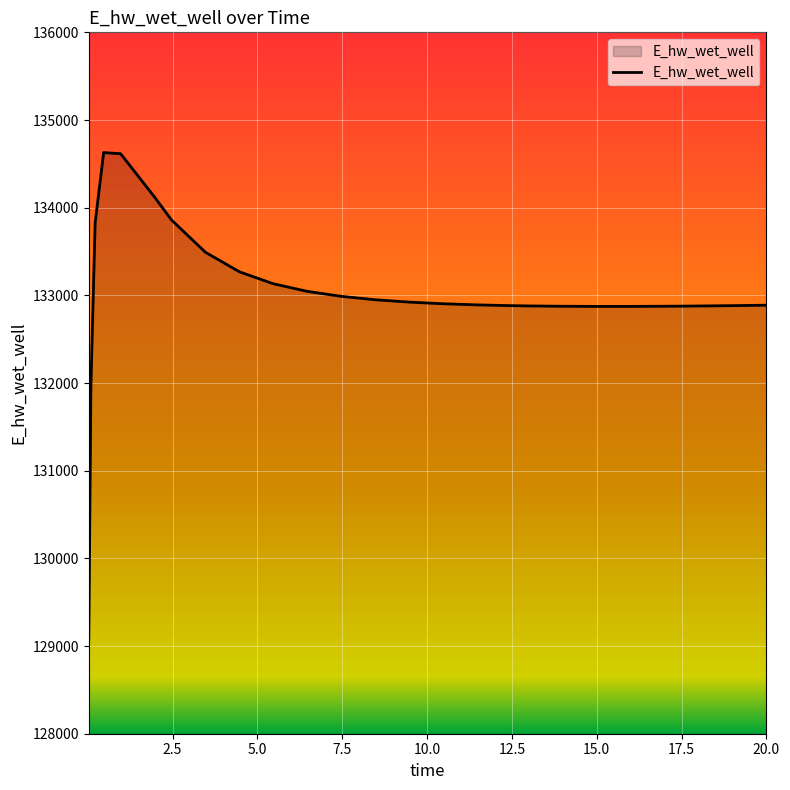

What is the difference between the maximum and minimum values?

5558.0